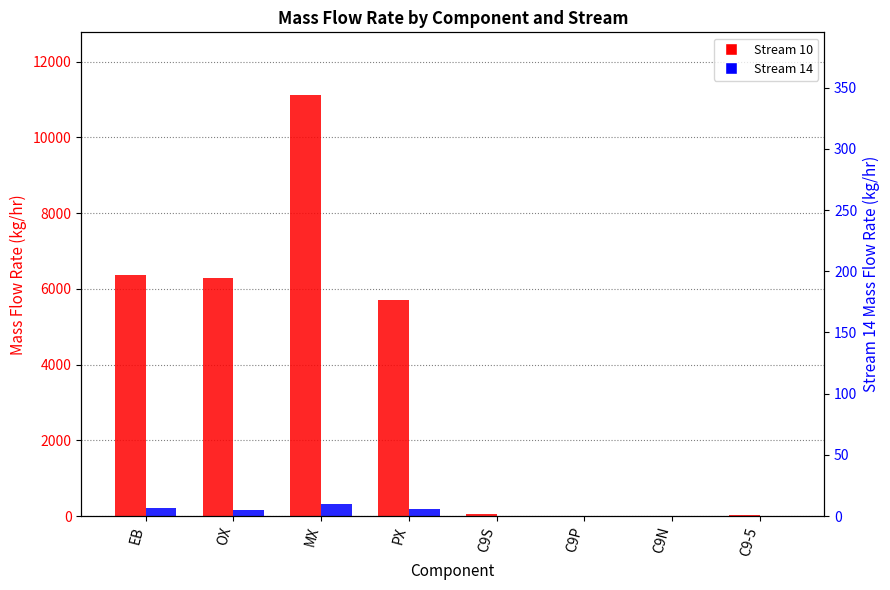

Reading left to right, extract all data points from this chart.

Stream 10: 6367.3	6292.2	11109.5	5696.2	60.1	1.0	0.3	22.8
Stream 14: 220.5	155.7	329.3	176.0	0.3	0.0	0.0	0.4